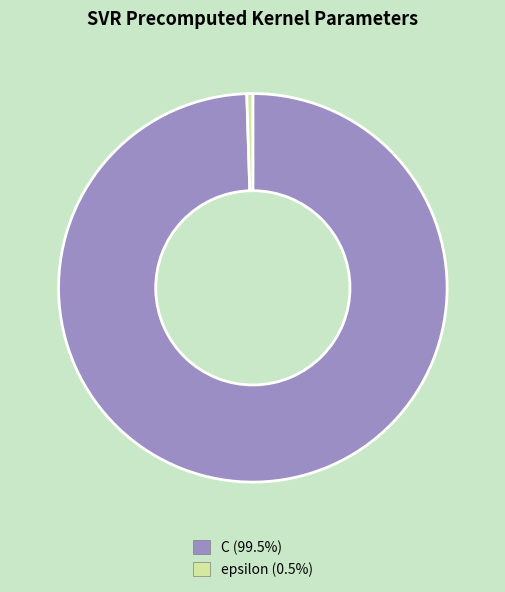

How many segments does this pie chart have?

2